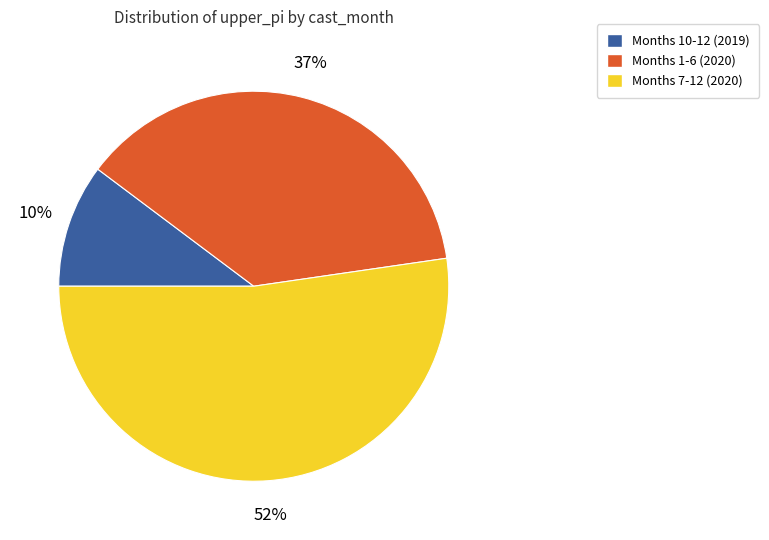

How many segments does this pie chart have?

3